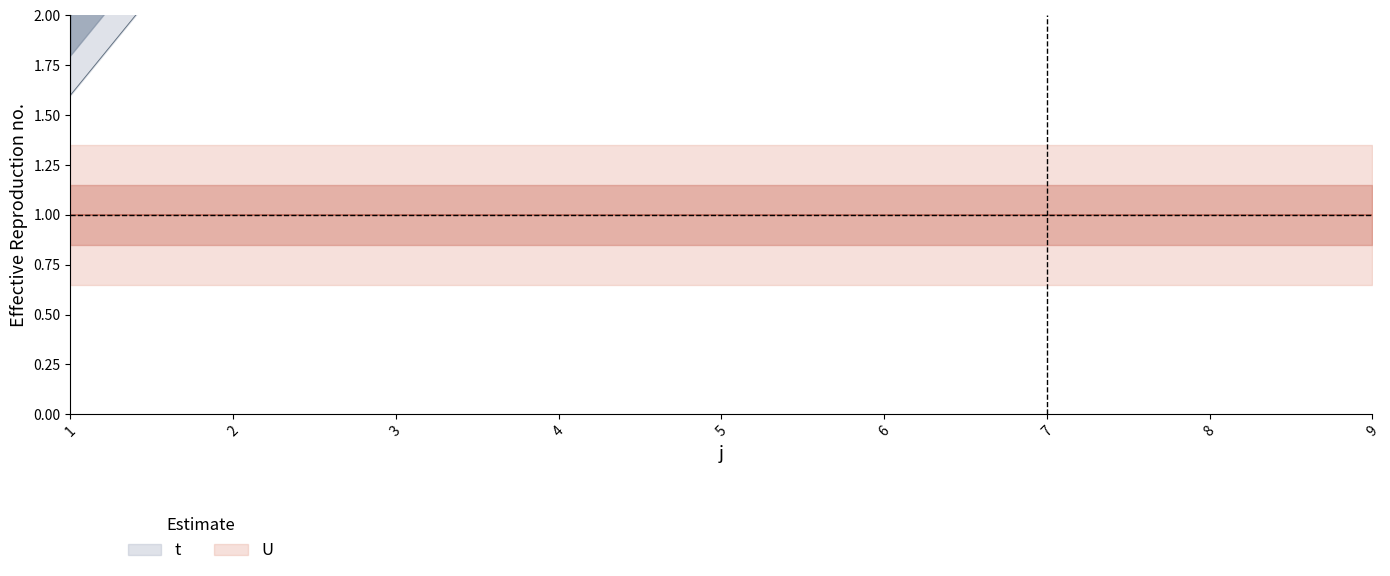

Which has a higher value, 2 or 9?

2